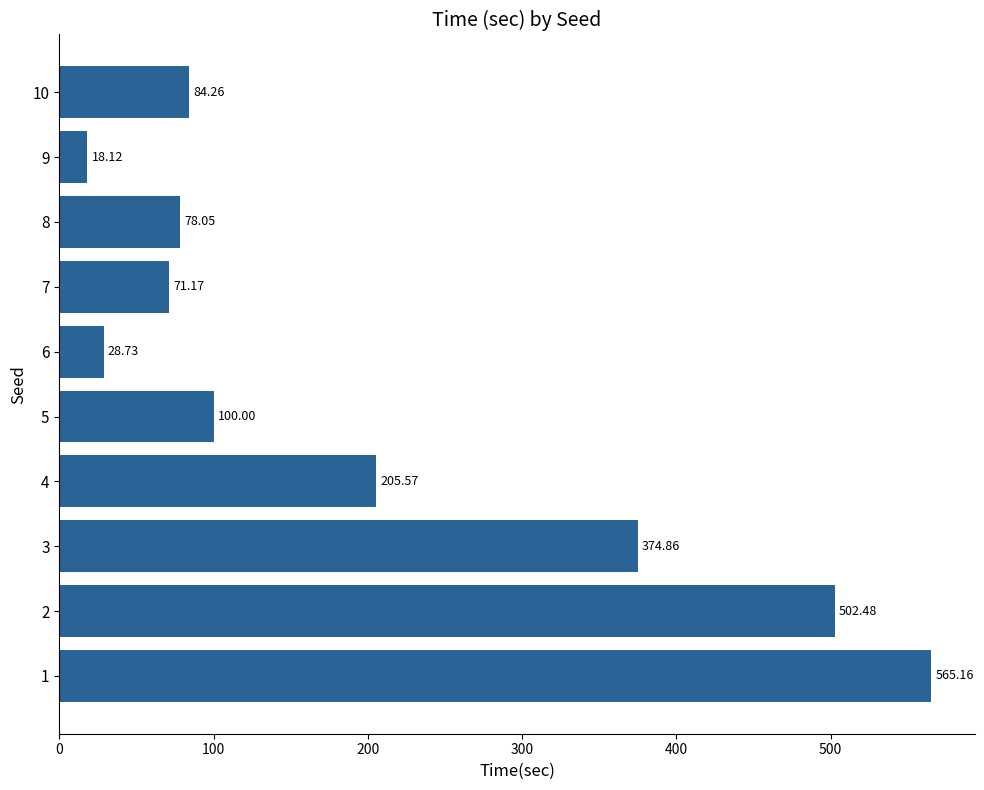

Rank the categories by value from lowest to highest.

9, 6, 7, 8, 10, 5, 4, 3, 2, 1